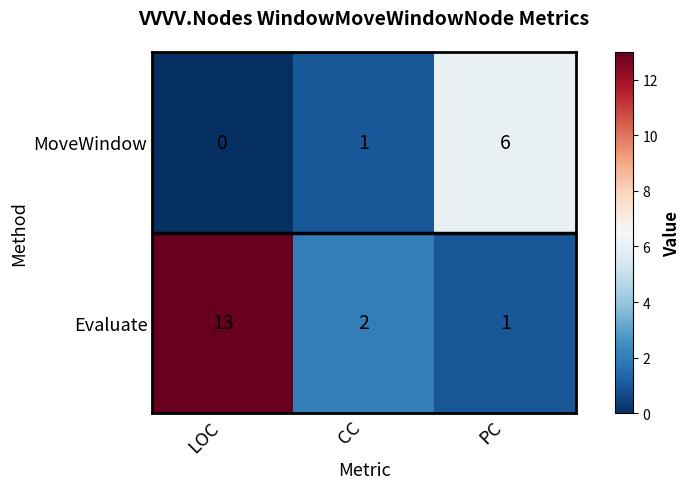

What is the difference between the maximum and minimum values in the Evaluate series?

12